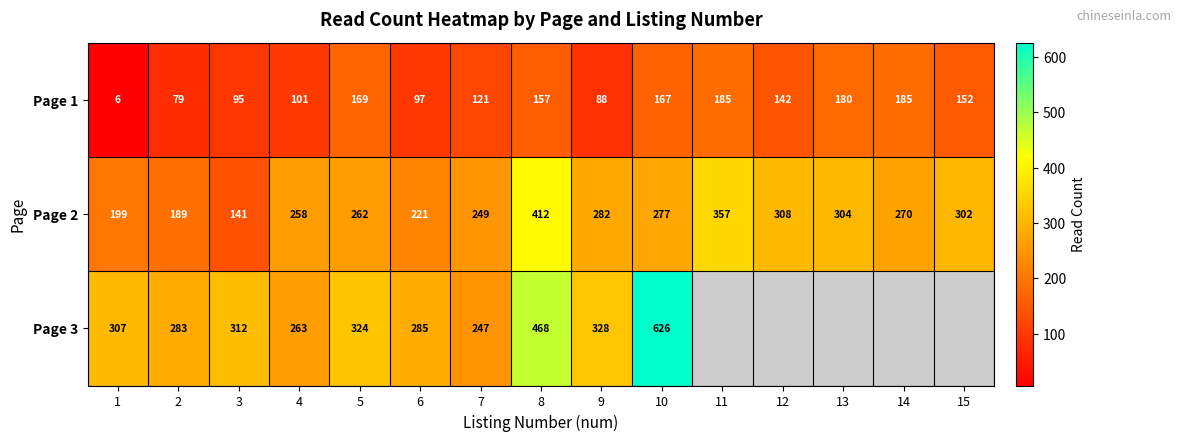

Rank the series at 10 from lowest to highest value.

Page 1, Page 2, Page 3